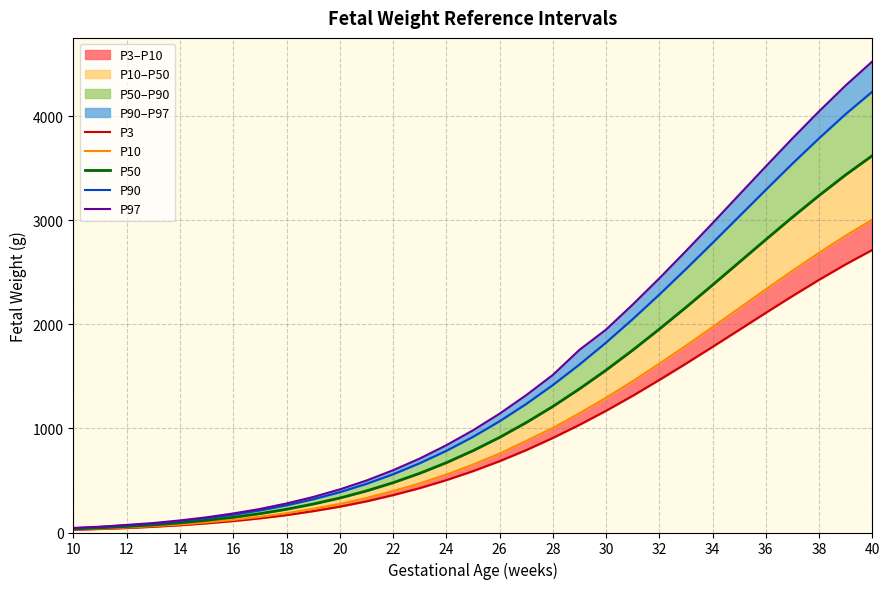

The value of P50 at 32 is 547. True or false?

False